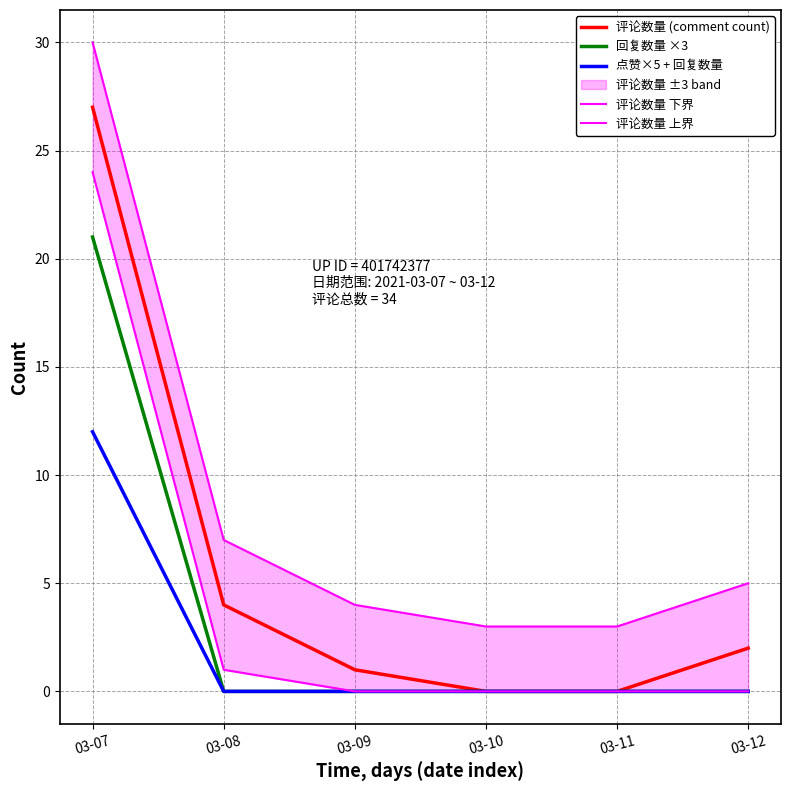

What is the spread (max minus min) of values at 03-07?

18